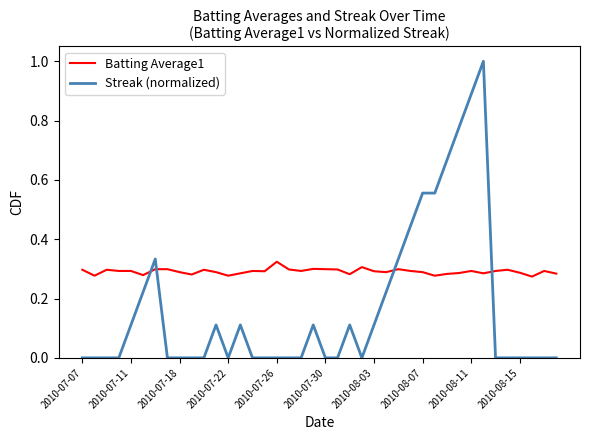

Which series has the largest total across all categories?

Batting Average1